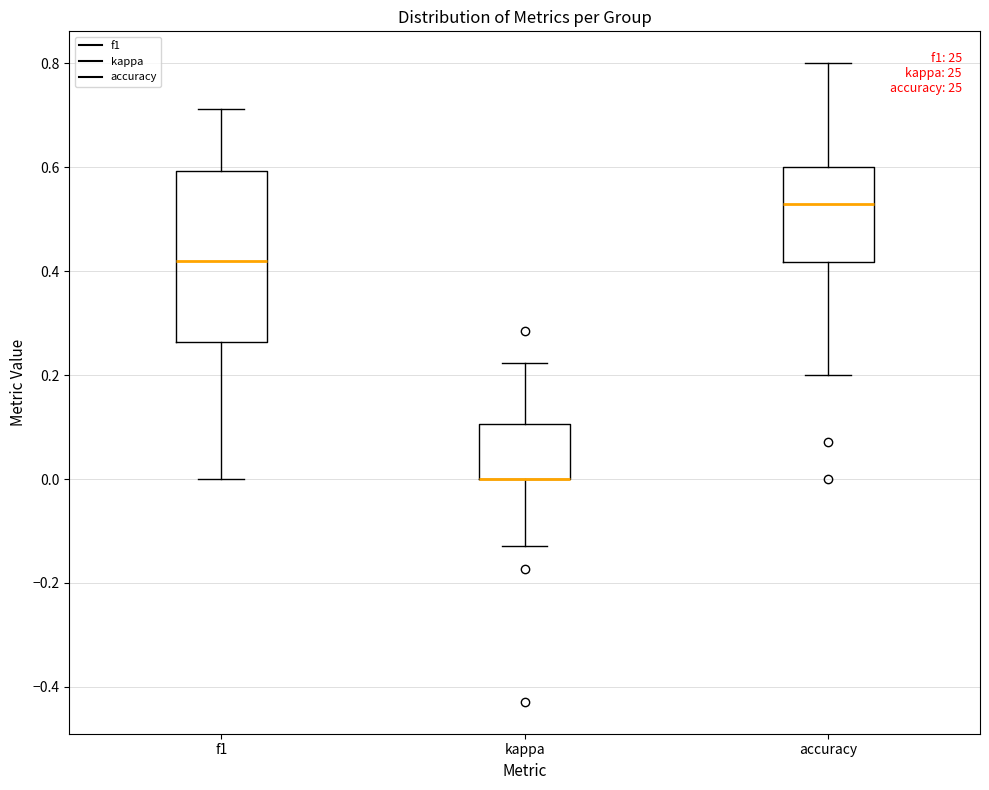

Comparing the boxes themselves (not the whiskers), which one is the tallest?

f1